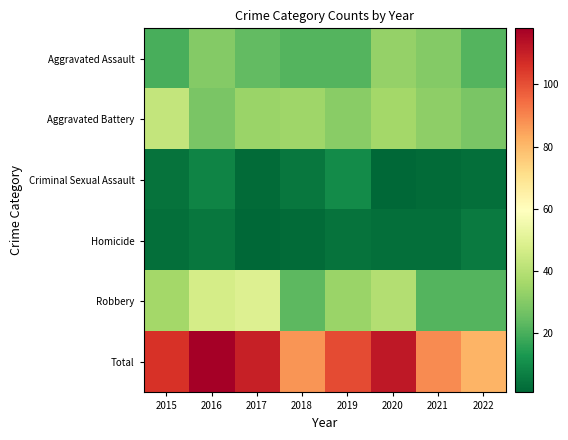

Reading right to left, list all the values displayed in this chart.

Aggravated Assault: 2022=22	2021=30	2020=33	2019=22	2018=22	2017=24	2016=30	2015=20
Aggravated Battery: 2022=28	2021=32	2020=36	2019=31	2018=35	2017=34	2016=28	2015=43
Criminal Sexual Assault: 2022=3	2021=2	2020=1	2019=10	2018=5	2017=2	2016=8	2015=4
Homicide: 2022=6	2021=3	2020=3	2019=4	2018=2	2017=1	2016=5	2015=3
Robbery: 2022=22	2021=22	2020=39	2019=34	2018=23	2017=49	2016=47	2015=36
Total: 2022=81	2021=89	2020=112	2019=101	2018=87	2017=110	2016=118	2015=106